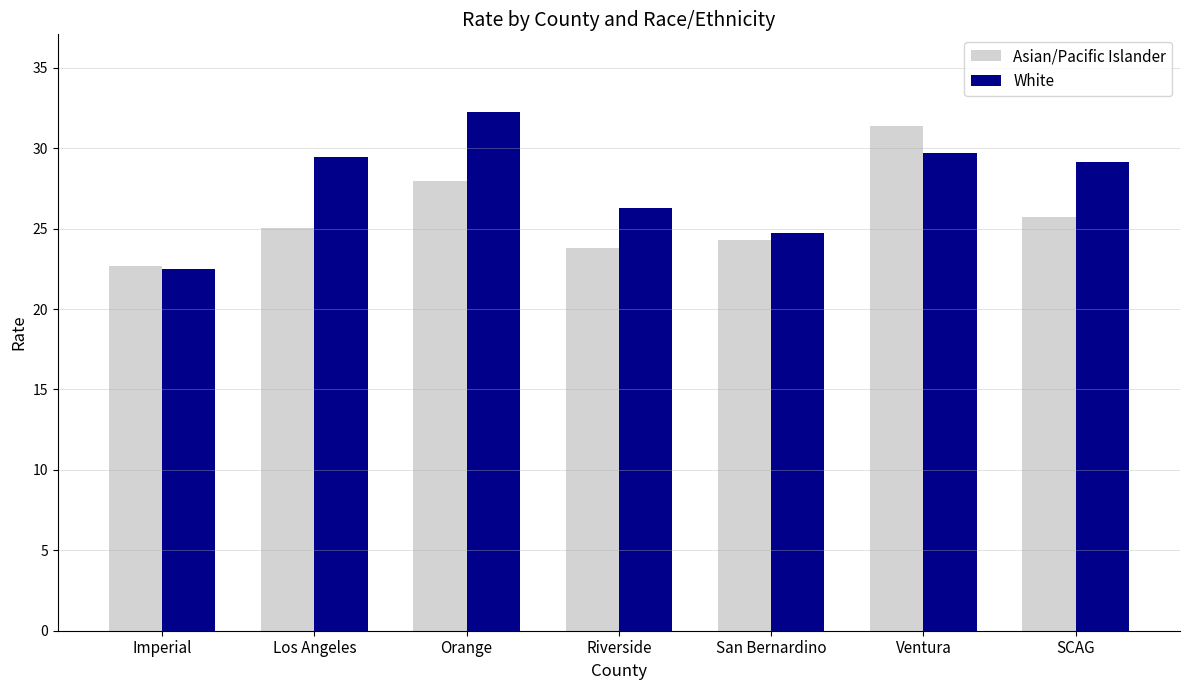

Which series changed the most between Los Angeles and San Bernardino?

White